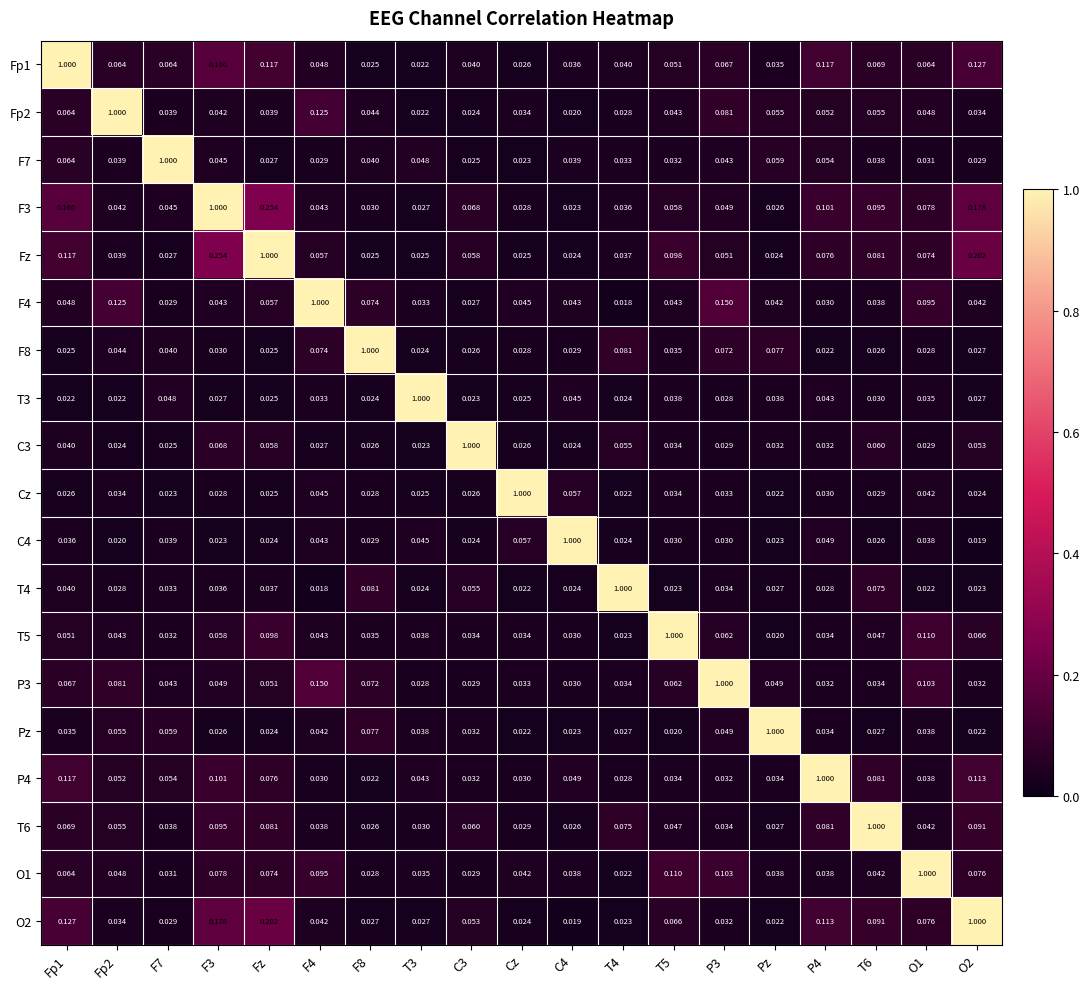

Which series has the largest total across all categories?

F3